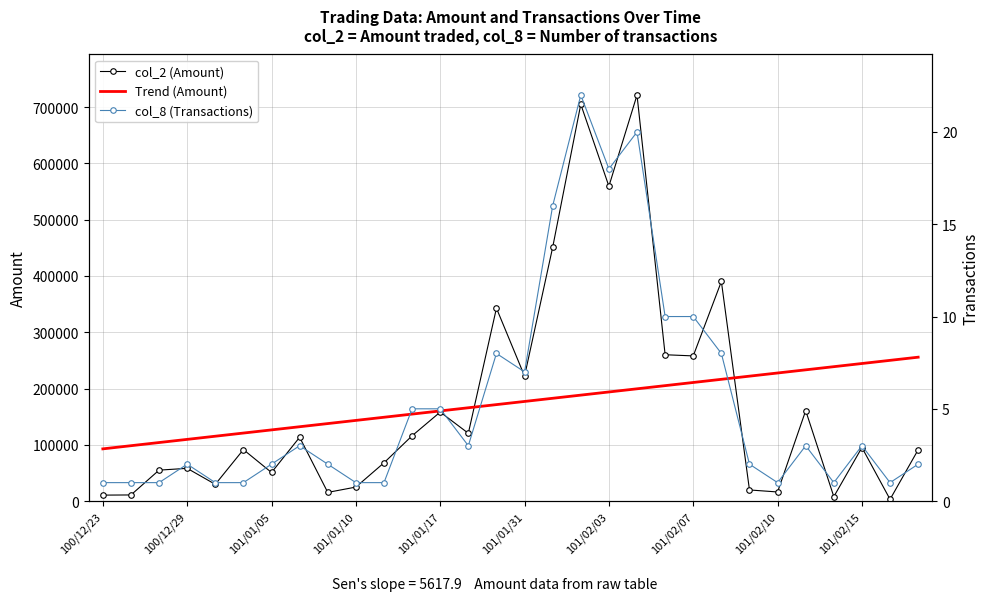

What is the total value across all series at 17?

893416.0